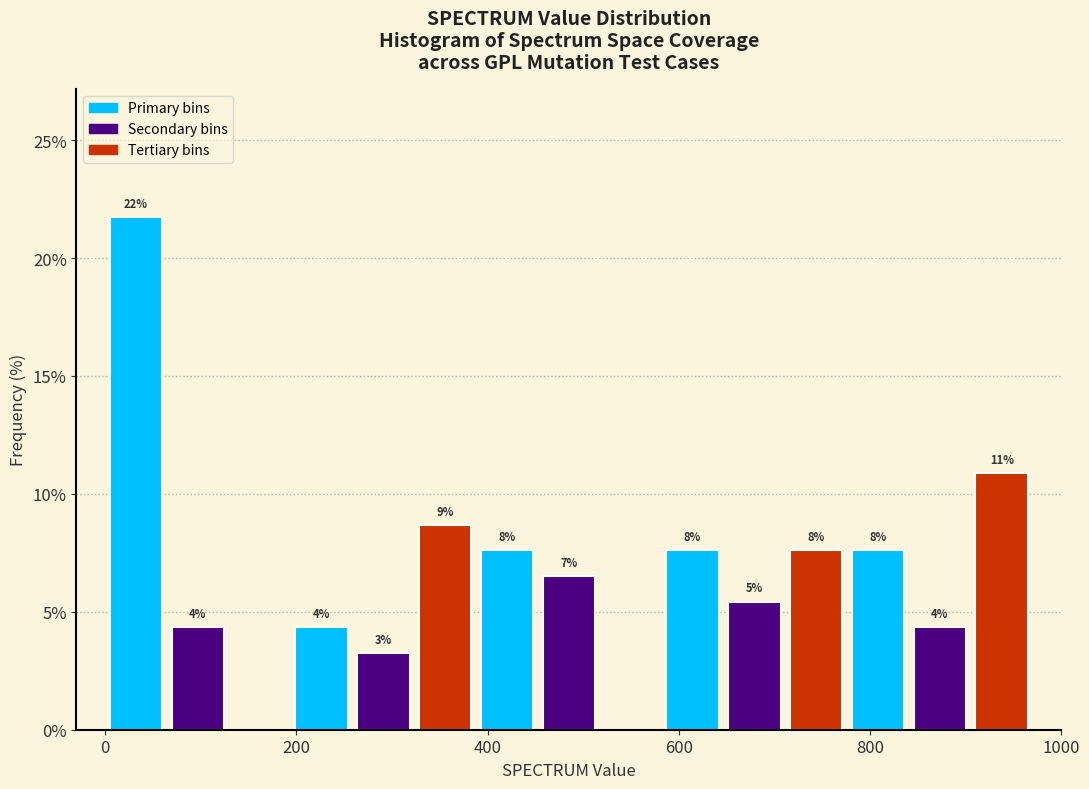

Around what value on the x-axis is the tallest bar? Give the approximate position of its centre, as read against the axis.

40